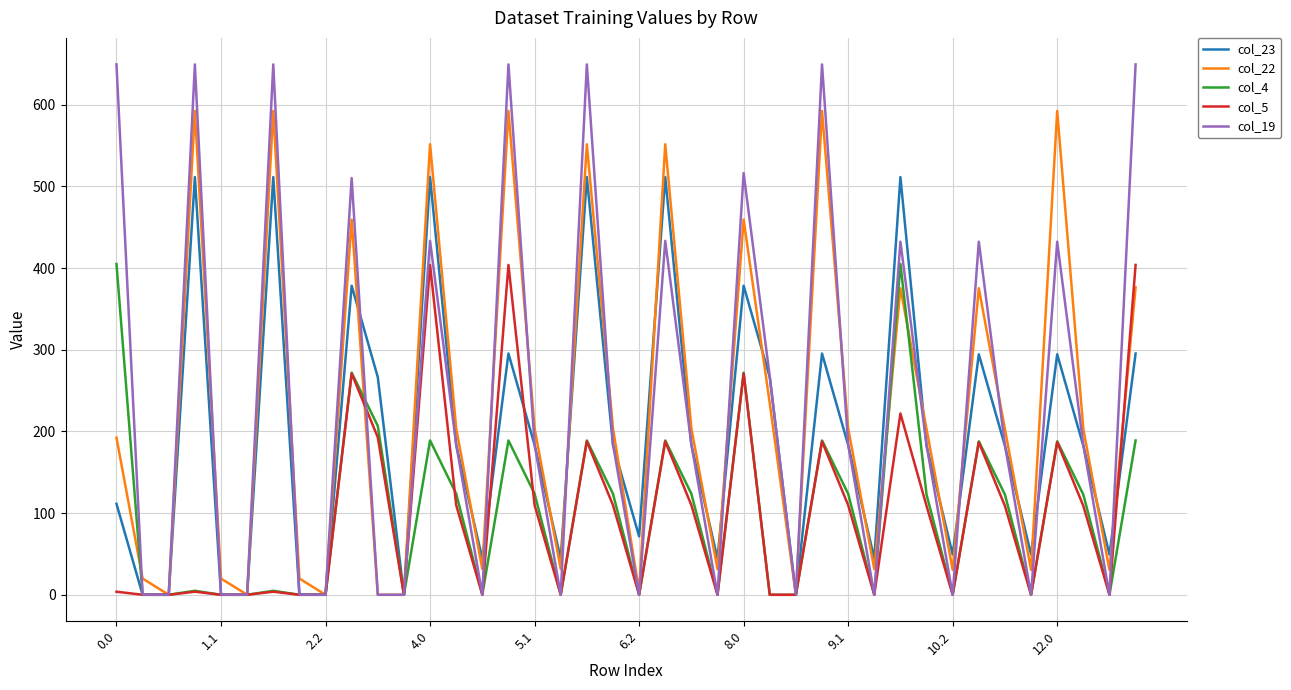

Does the chart display data point markers on the line(s)?

No